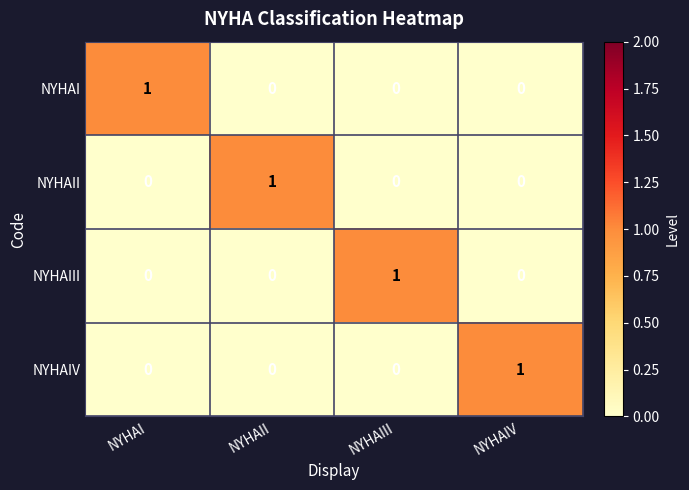

The value of NYHAIV at NYHAII is -1. True or false?

False